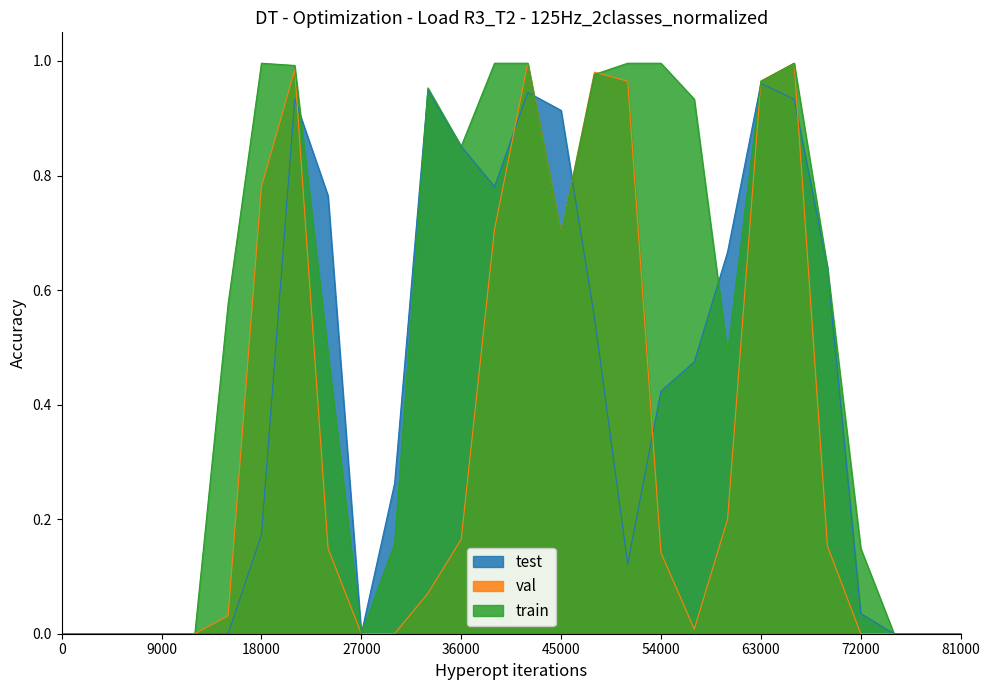

What is the value of the test point at the 15th from the left?

0.9